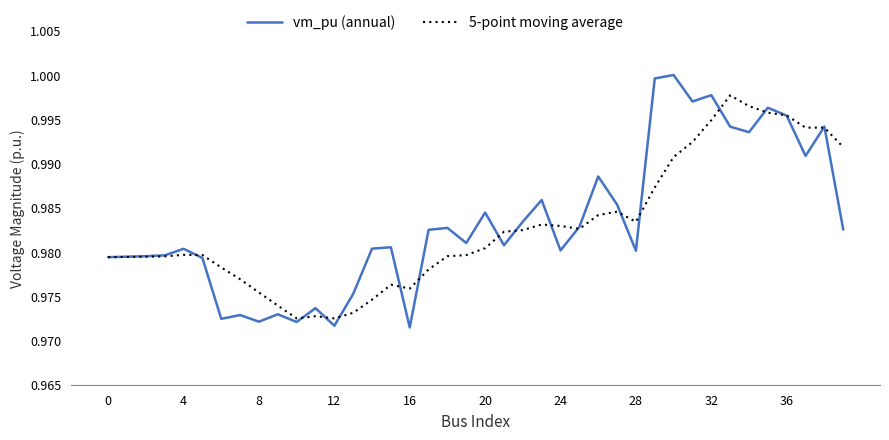

Rank the series by their maximum value, from highest to lowest.

vm_pu (annual), 5-point moving average